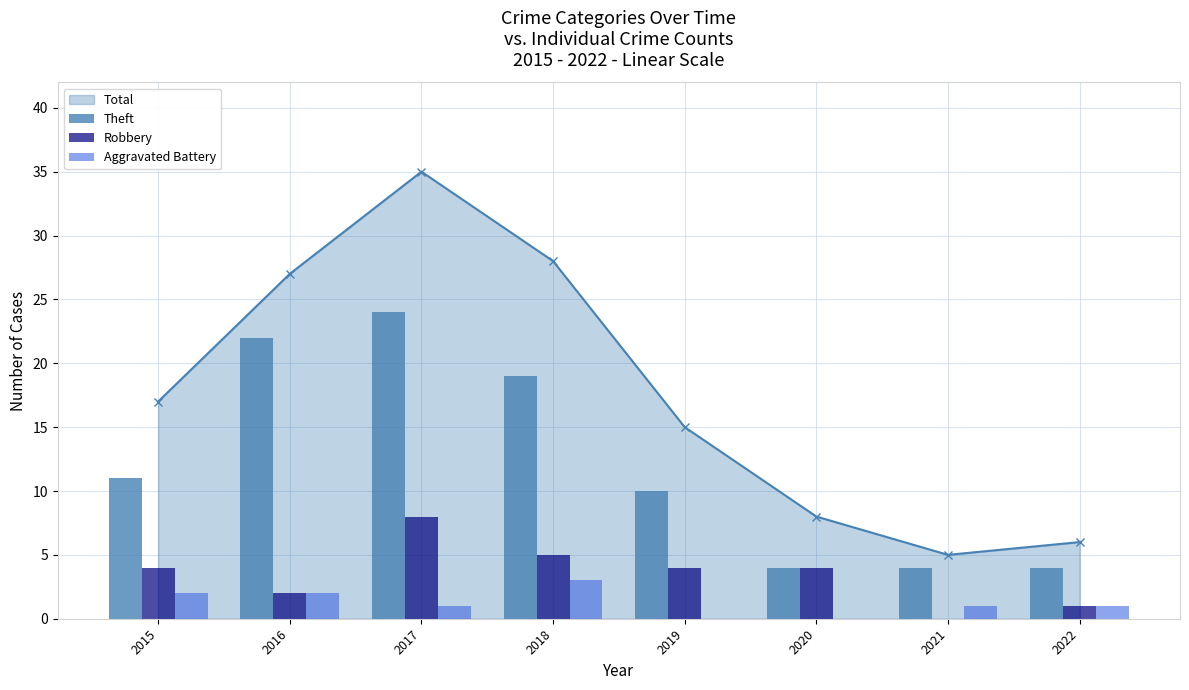

What is the value of the Total point at the 1st from the left?

17